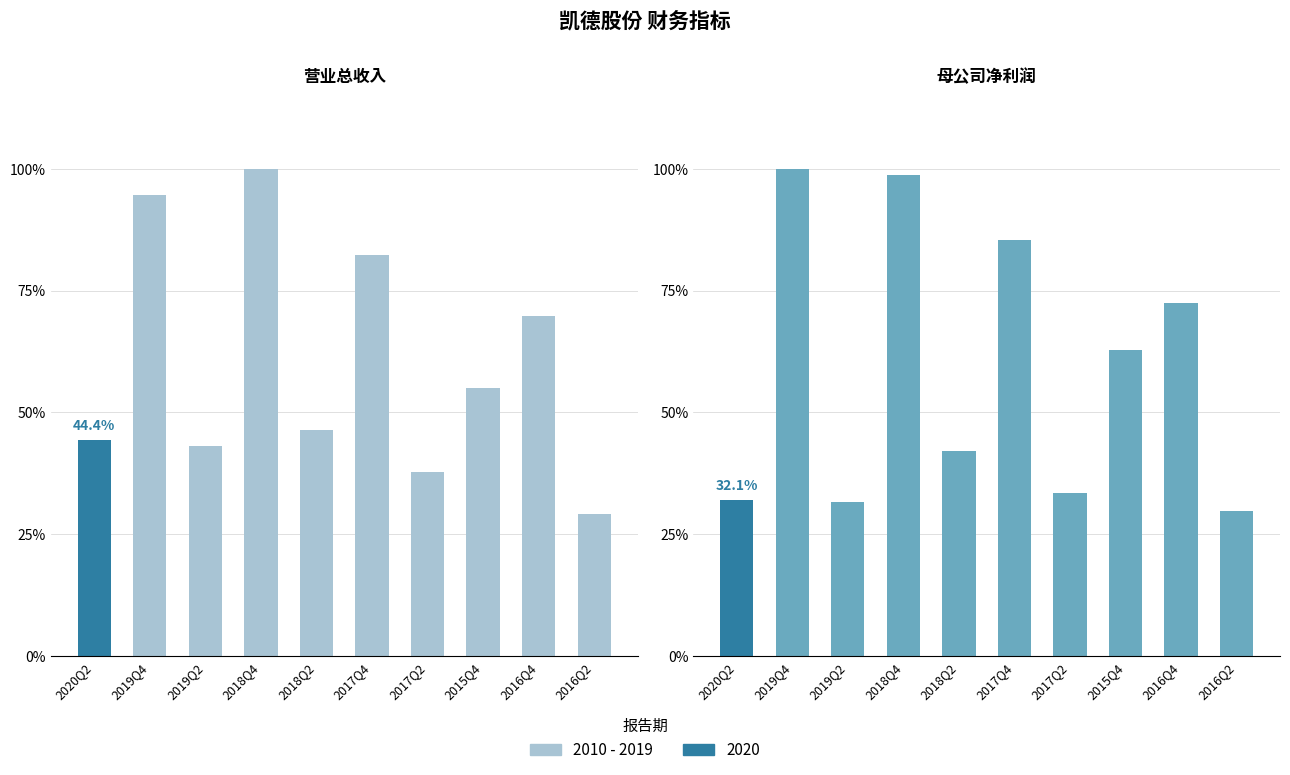

Does the chart contain any negative values?

No